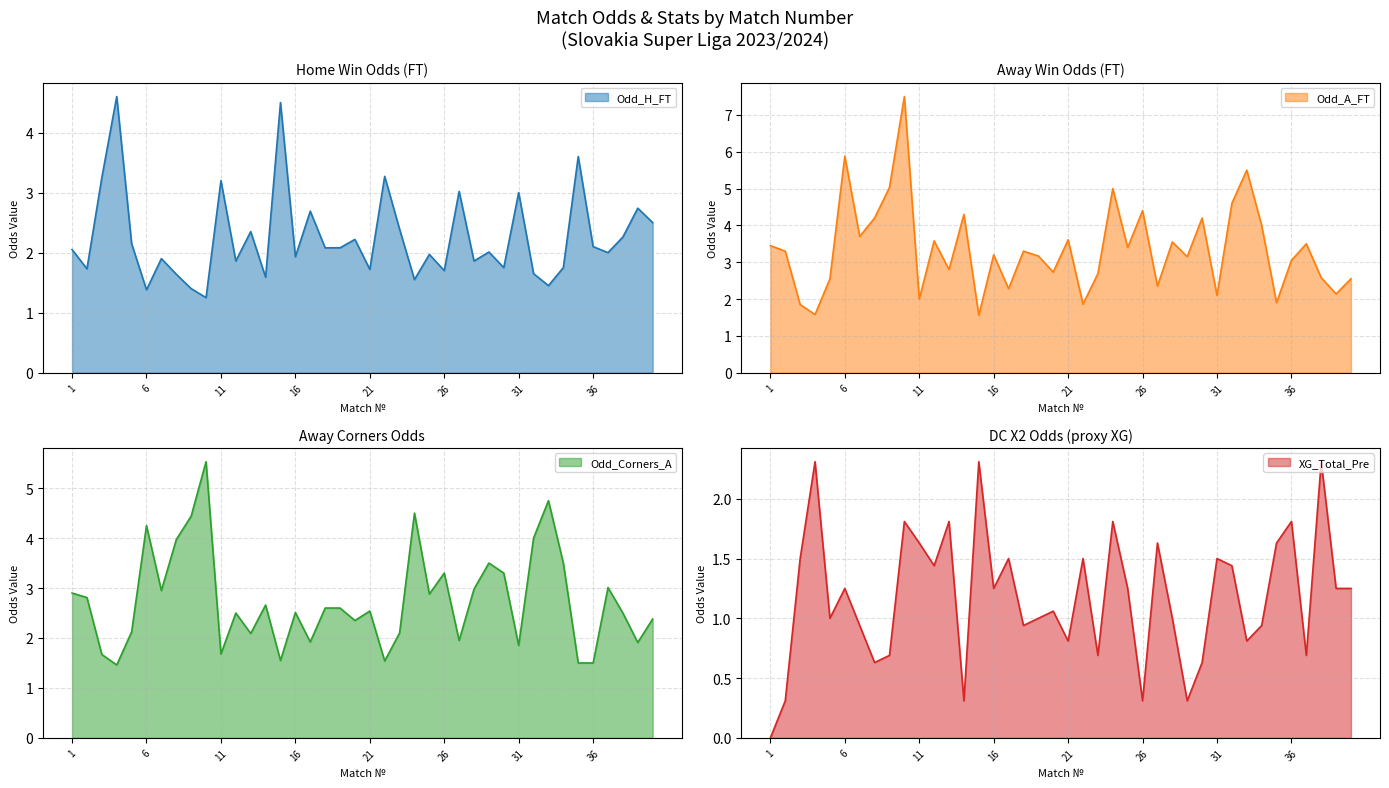

List the labels in order of Odd_Corners_A value, smallest first.

4, 35, 36, 22, 15, 3, 11, 31, 39, 17, 27, 13, 23, 5, 20, 40, 12, 38, 16, 21, 18, 19, 14, 2, 25, 1, 7, 28, 37, 26, 30, 29, 34, 8, 32, 6, 9, 24, 33, 10